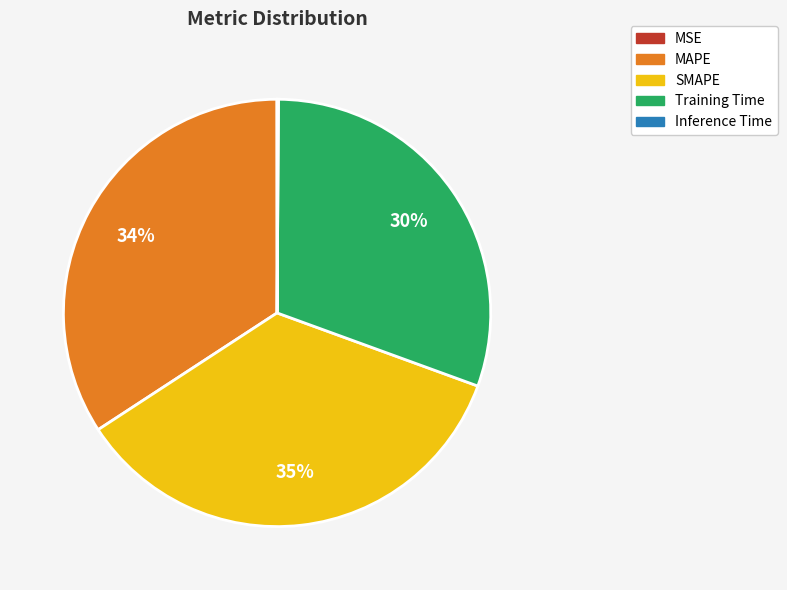

Is the sum of Training Time and MAPE greater than half?

Yes